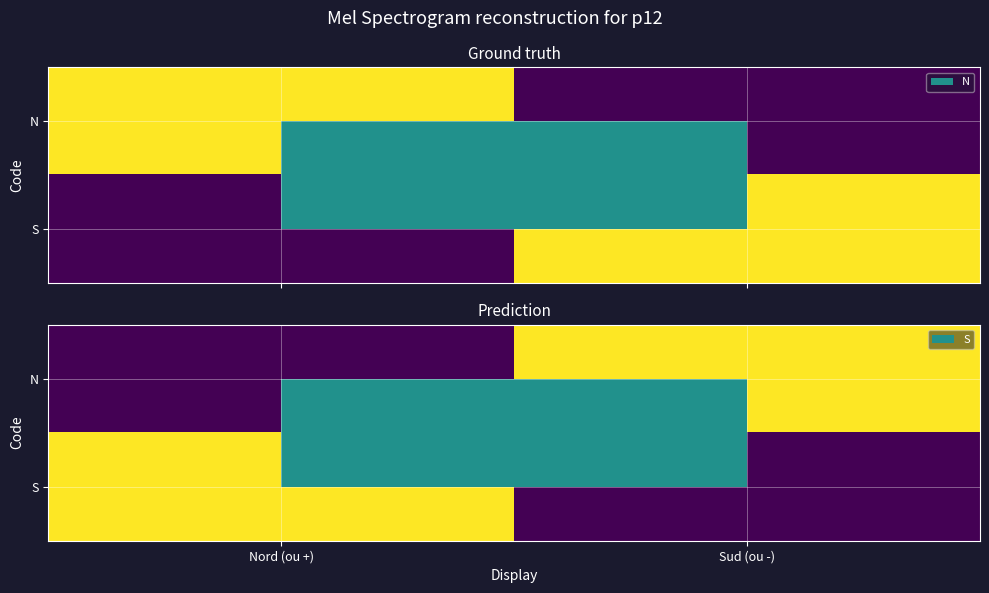

Which has a higher value, Nord (ou +) or Sud (ou -)?

Sud (ou -)